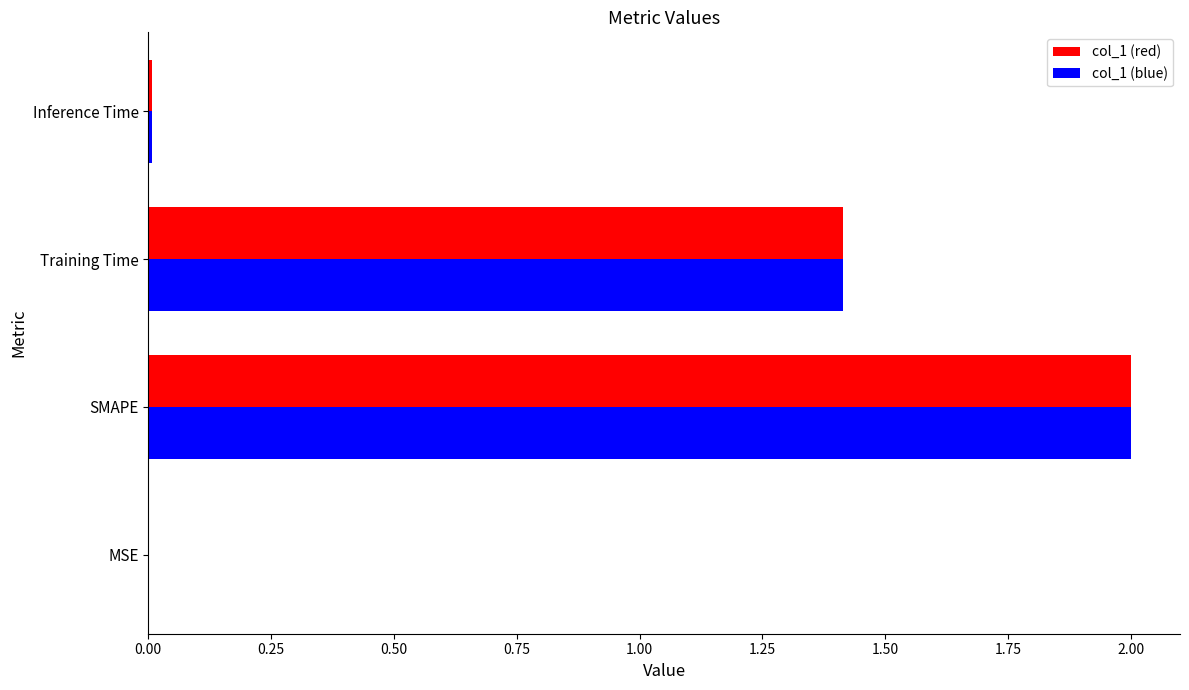

At which category is the sum across all series the highest?

SMAPE